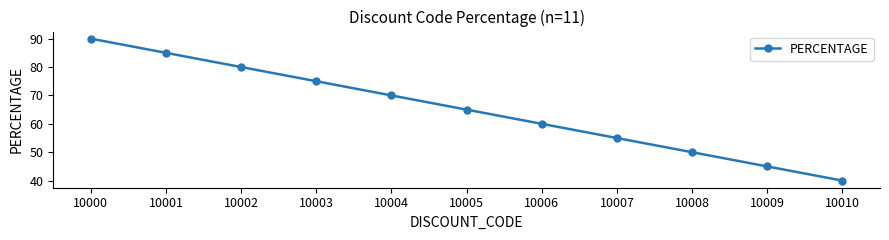

List the labels in order of value, largest first.

10000, 10001, 10002, 10003, 10004, 10005, 10006, 10007, 10008, 10009, 10010